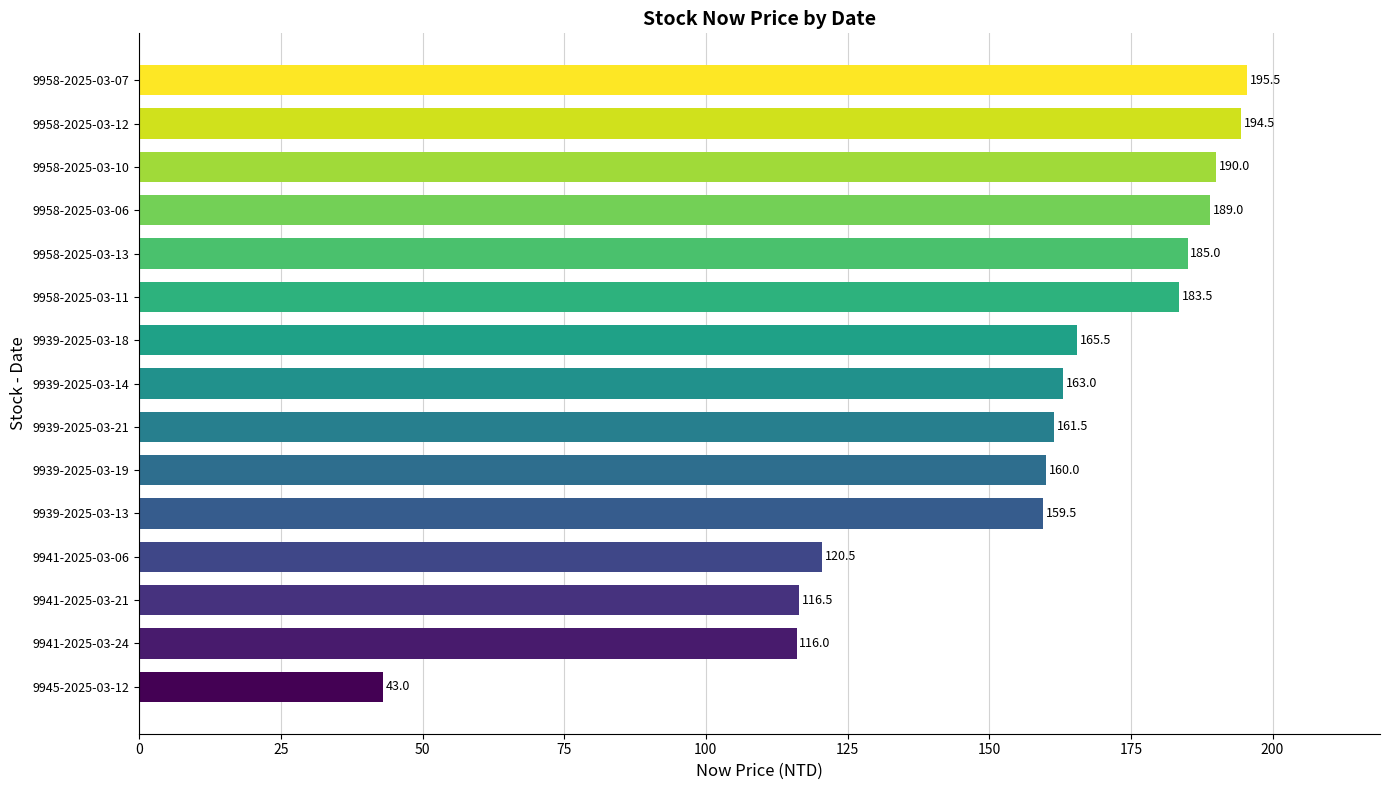

Is it true that the value at 9939-2025-03-18 is 165.5?

True